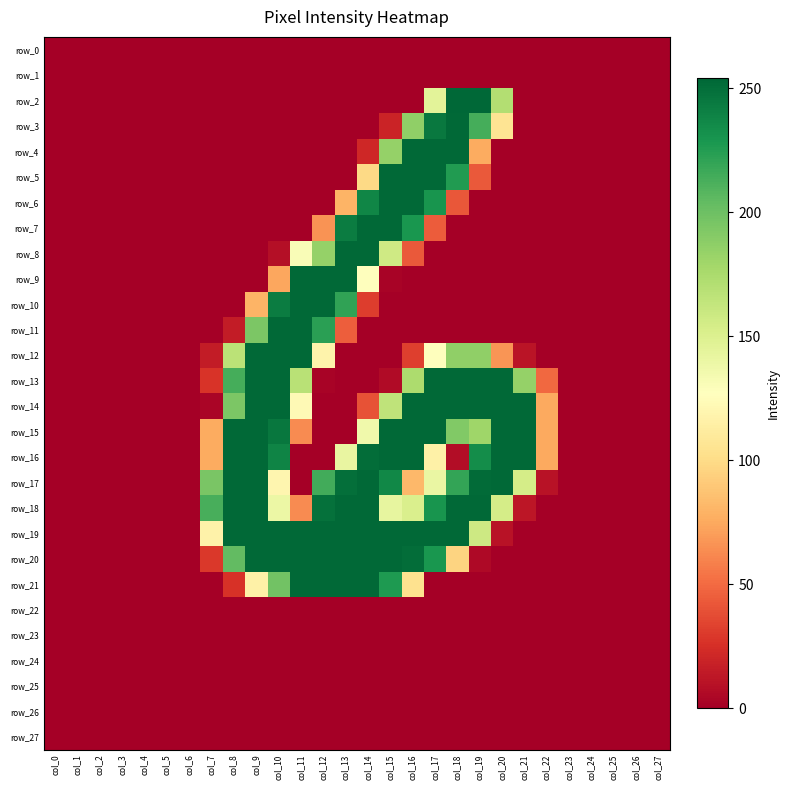

Reading left to right, what are all the values shown in this chart?

row_0: 0	0	0	0	0	0	0	0	0	0	0	0	0	0	0	0	0	0	0	0	0	0	0	0	0	0	0	0
row_1: 0	0	0	0	0	0	0	0	0	0	0	0	0	0	0	0	0	0	0	0	0	0	0	0	0	0	0	0
row_2: 0	0	0	0	0	0	0	0	0	0	0	0	0	0	0	0	0	145	254	254	171	0	0	0	0	0	0	0
row_3: 0	0	0	0	0	0	0	0	0	0	0	0	0	0	0	19	186	245	253	214	106	0	0	0	0	0	0	0
row_4: 0	0	0	0	0	0	0	0	0	0	0	0	0	0	21	184	253	253	253	76	0	0	0	0	0	0	0	0
row_5: 0	0	0	0	0	0	0	0	0	0	0	0	0	0	99	253	253	253	226	43	0	0	0	0	0	0	0	0
row_6: 0	0	0	0	0	0	0	0	0	0	0	0	0	80	238	253	253	230	42	0	0	0	0	0	0	0	0	0
row_7: 0	0	0	0	0	0	0	0	0	0	0	0	66	243	253	253	229	44	0	0	0	0	0	0	0	0	0	0
row_8: 0	0	0	0	0	0	0	0	0	0	8	130	184	253	253	157	43	0	0	0	0	0	0	0	0	0	0	0
row_9: 0	0	0	0	0	0	0	0	0	0	74	253	253	253	127	2	0	0	0	0	0	0	0	0	0	0	0	0
row_10: 0	0	0	0	0	0	0	0	0	80	243	253	253	221	31	0	0	0	0	0	0	0	0	0	0	0	0	0
row_11: 0	0	0	0	0	0	0	0	15	194	253	253	223	45	0	0	0	0	0	0	0	0	0	0	0	0	0	0
row_12: 0	0	0	0	0	0	0	15	167	253	253	253	118	0	0	0	32	127	186	186	67	11	0	0	0	0	0	0
row_13: 0	0	0	0	0	0	0	27	214	253	253	168	2	0	0	6	174	253	253	253	253	184	49	0	0	0	0	0
row_14: 0	0	0	0	0	0	0	3	194	253	253	123	0	0	40	165	253	253	253	253	253	253	75	0	0	0	0	0
row_15: 0	0	0	0	0	0	0	76	253	253	246	63	0	0	136	253	253	253	192	180	253	253	75	0	0	0	0	0
row_16: 0	0	0	0	0	0	0	76	253	253	239	0	0	141	251	253	253	116	7	234	253	253	75	0	0	0	0	0
row_17: 0	0	0	0	0	0	0	195	253	253	120	0	215	250	253	237	82	140	220	252	253	154	10	0	0	0	0	0
row_18: 0	0	0	0	0	0	0	213	253	253	139	63	249	253	253	142	151	230	253	253	154	12	0	0	0	0	0	0
row_19: 0	0	0	0	0	0	0	117	253	253	253	253	253	253	253	253	253	253	253	158	10	0	0	0	0	0	0	0
row_20: 0	0	0	0	0	0	0	29	204	253	253	253	253	253	253	253	251	229	96	5	0	0	0	0	0	0	0	0
row_21: 0	0	0	0	0	0	0	0	26	116	198	253	253	253	253	227	104	0	0	0	0	0	0	0	0	0	0	0
row_22: 0	0	0	0	0	0	0	0	0	0	0	0	0	0	0	0	0	0	0	0	0	0	0	0	0	0	0	0
row_23: 0	0	0	0	0	0	0	0	0	0	0	0	0	0	0	0	0	0	0	0	0	0	0	0	0	0	0	0
row_24: 0	0	0	0	0	0	0	0	0	0	0	0	0	0	0	0	0	0	0	0	0	0	0	0	0	0	0	0
row_25: 0	0	0	0	0	0	0	0	0	0	0	0	0	0	0	0	0	0	0	0	0	0	0	0	0	0	0	0
row_26: 0	0	0	0	0	0	0	0	0	0	0	0	0	0	0	0	0	0	0	0	0	0	0	0	0	0	0	0
row_27: 0	0	0	0	0	0	0	0	0	0	0	0	0	0	0	0	0	0	0	0	0	0	0	0	0	0	0	0